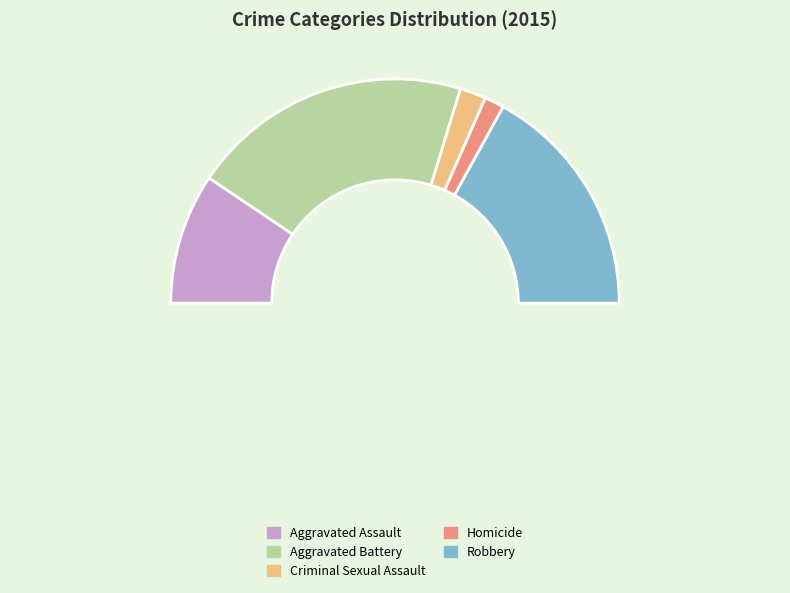

Which category has the biggest portion of the pie?

Aggravated Battery